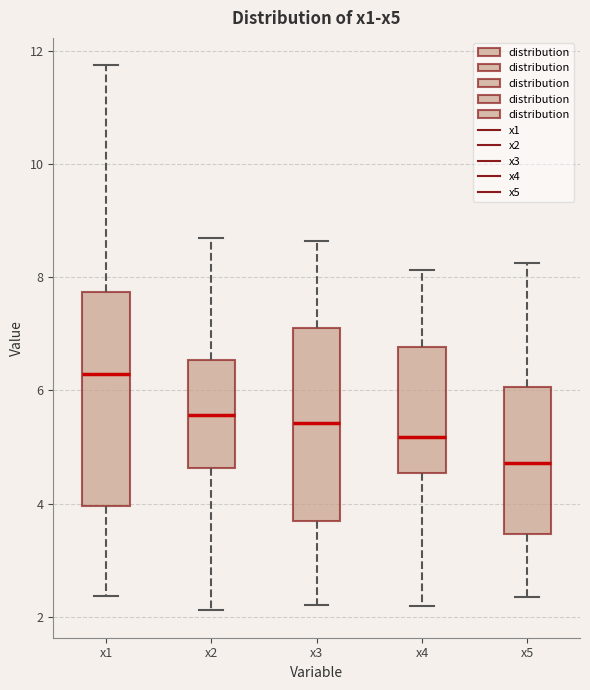

Reading left to right, read every box against the y-axis: the position of its median line, the range the box covers, and the ends of its whiskers. The values are not printed on the chart, so give them approximately, as read against the axis.

x1: median 6.2, box 4.0 to 7.8, whiskers 2.4 to 11.8
x2: median 5.6, box 4.6 to 6.6, whiskers 2.2 to 8.6
x3: median 5.4, box 3.6 to 7.0, whiskers 2.2 to 8.6
x4: median 5.2, box 4.6 to 6.8, whiskers 2.2 to 8.2
x5: median 4.8, box 3.4 to 6.0, whiskers 2.4 to 8.2